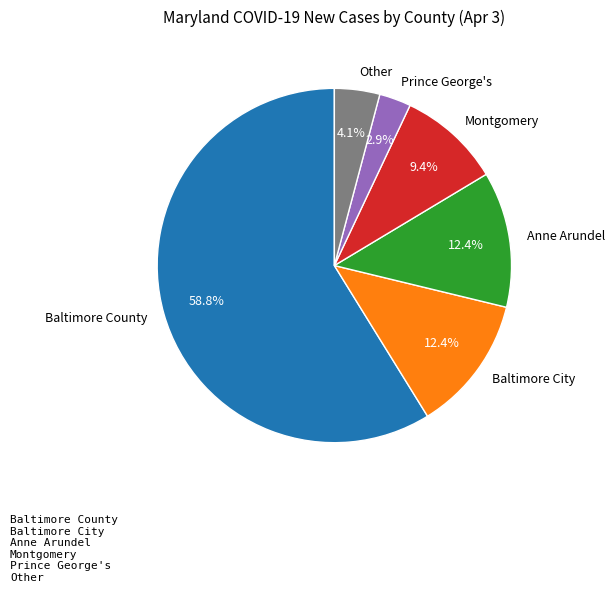

Which category has the biggest portion of the pie?

Baltimore County